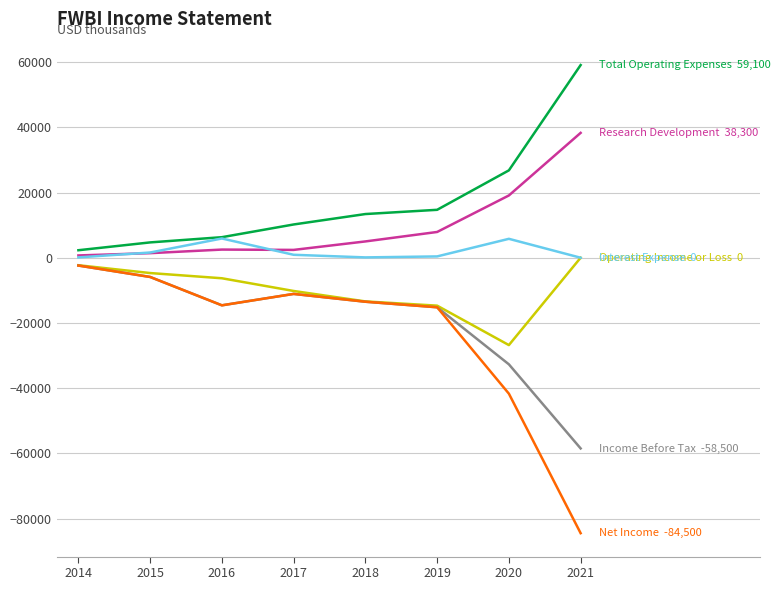

What is the total value across all series at 2016?

-20800